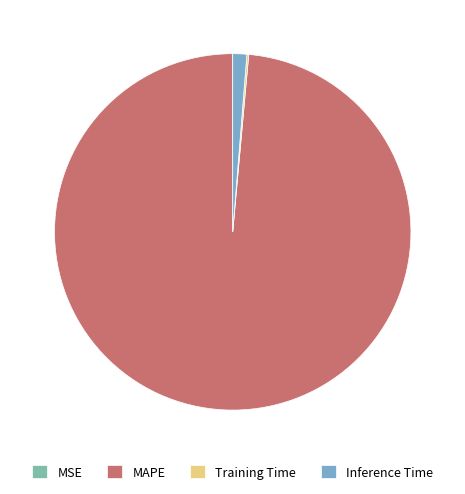

Which category has the biggest portion of the pie?

MAPE